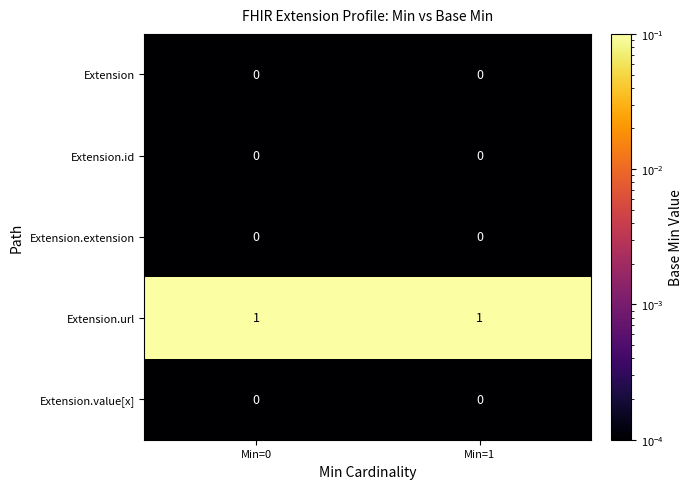

The Extension.extension series shows 0 at Min=0. True or false?

True